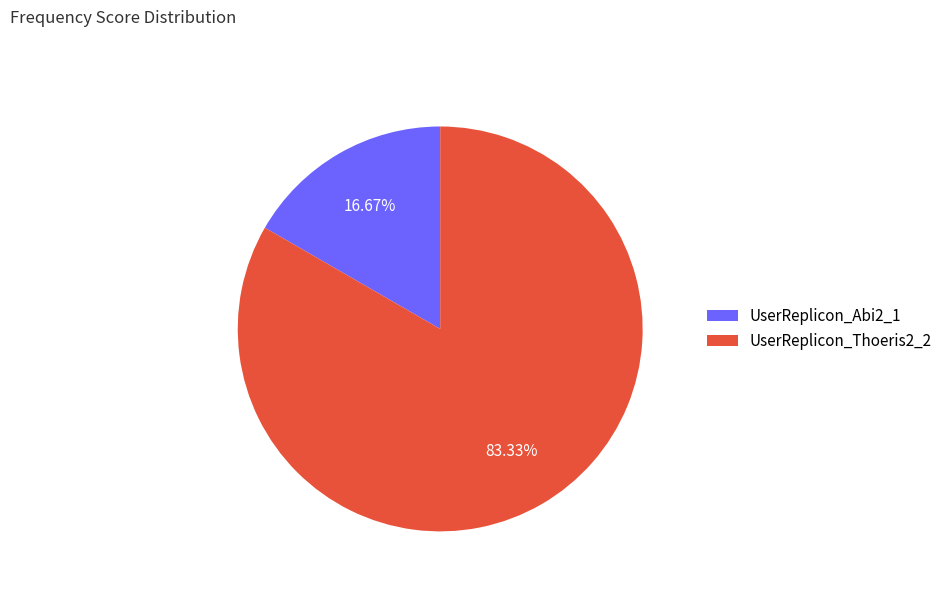

What is the smallest slice in the pie chart?

UserReplicon_Abi2_1